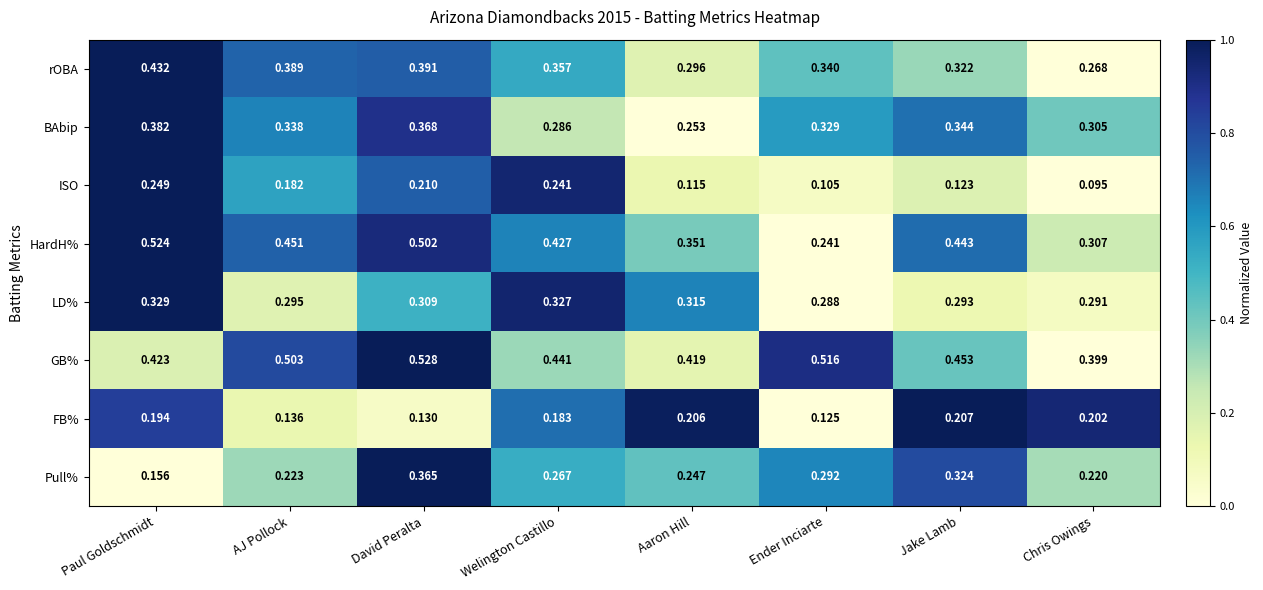

Rank the series by their maximum value, from highest to lowest.

GB%, HardH%, rOBA, BAbip, Pull%, LD%, ISO, FB%